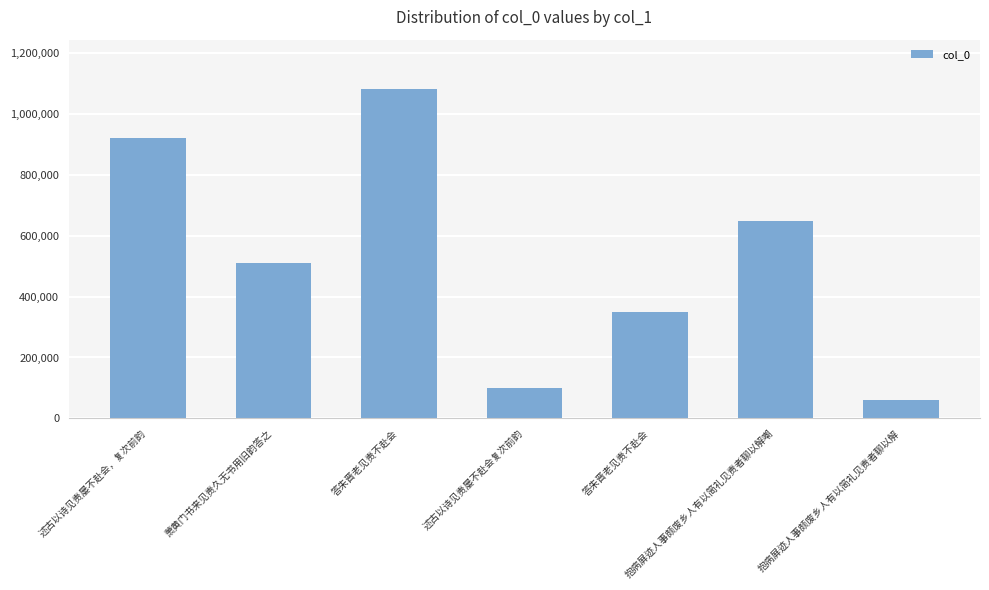

What is the value of the 4th bar from the left?

99920